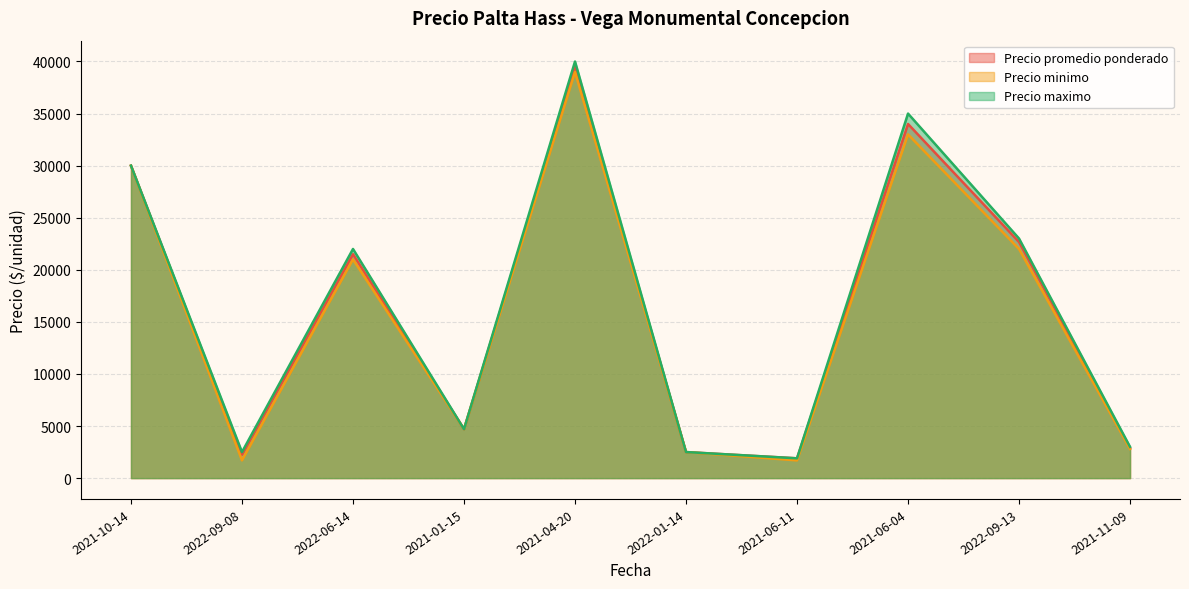

Which series has the widest spread of values?

Precio maximo